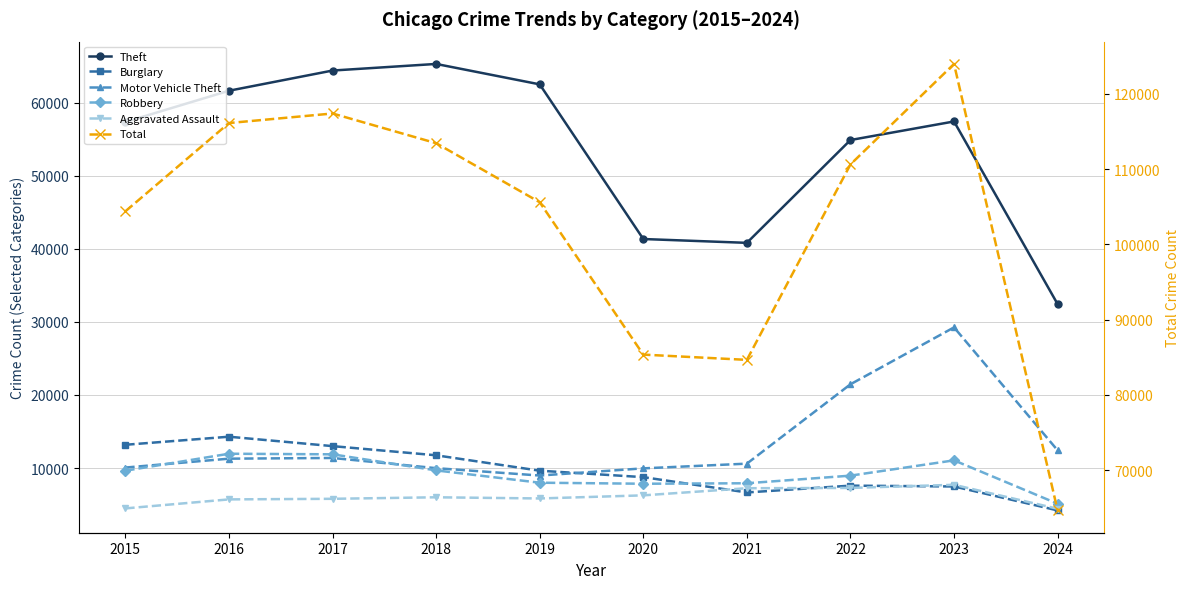

How many values in the Robbery series exceed 9638?

4